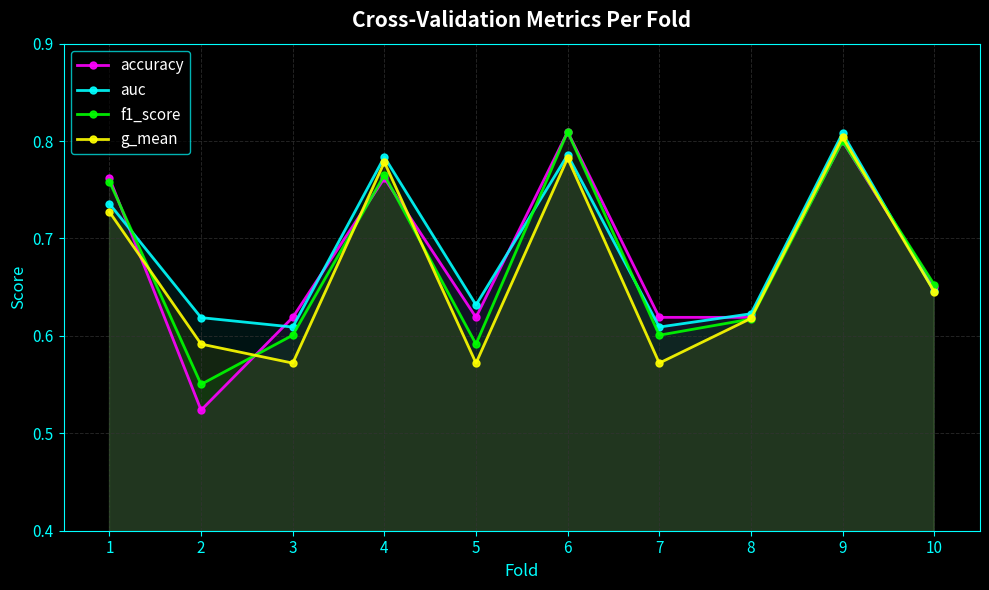

Reading left to right, list all the values displayed in this chart.

accuracy: 0.8	0.5	0.6	0.8	0.6	0.8	0.6	0.6	0.8	0.7
auc: 0.7	0.6	0.6	0.8	0.6	0.8	0.6	0.6	0.8	0.6
f1_score: 0.8	0.6	0.6	0.8	0.6	0.8	0.6	0.6	0.8	0.7
g_mean: 0.7	0.6	0.6	0.8	0.6	0.8	0.6	0.6	0.8	0.6